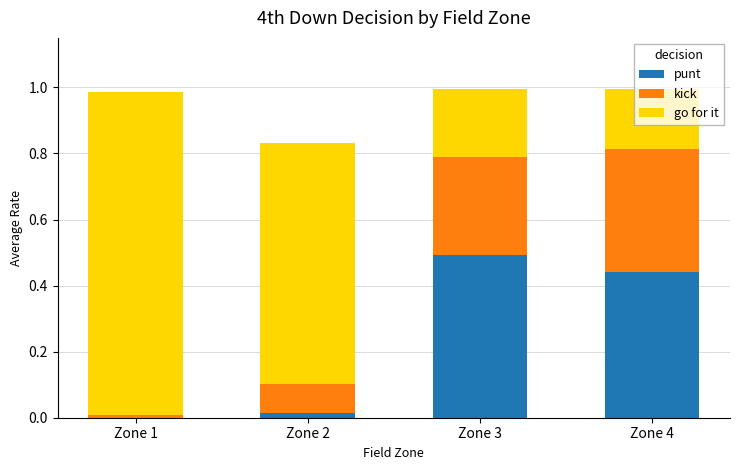

At which label does punt reach its peak?

Zone 3